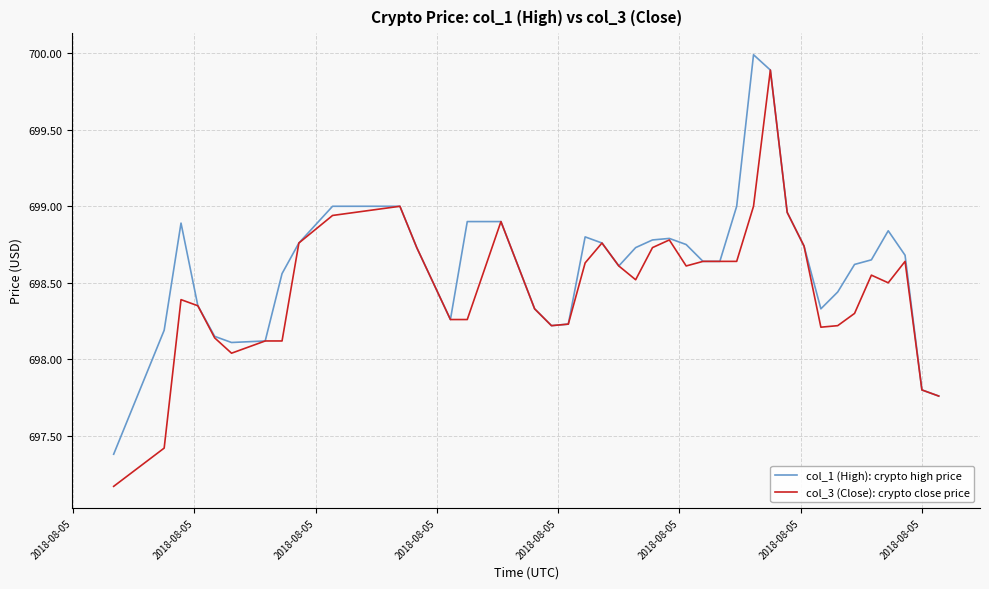

What is the greatest value displayed?

700.0